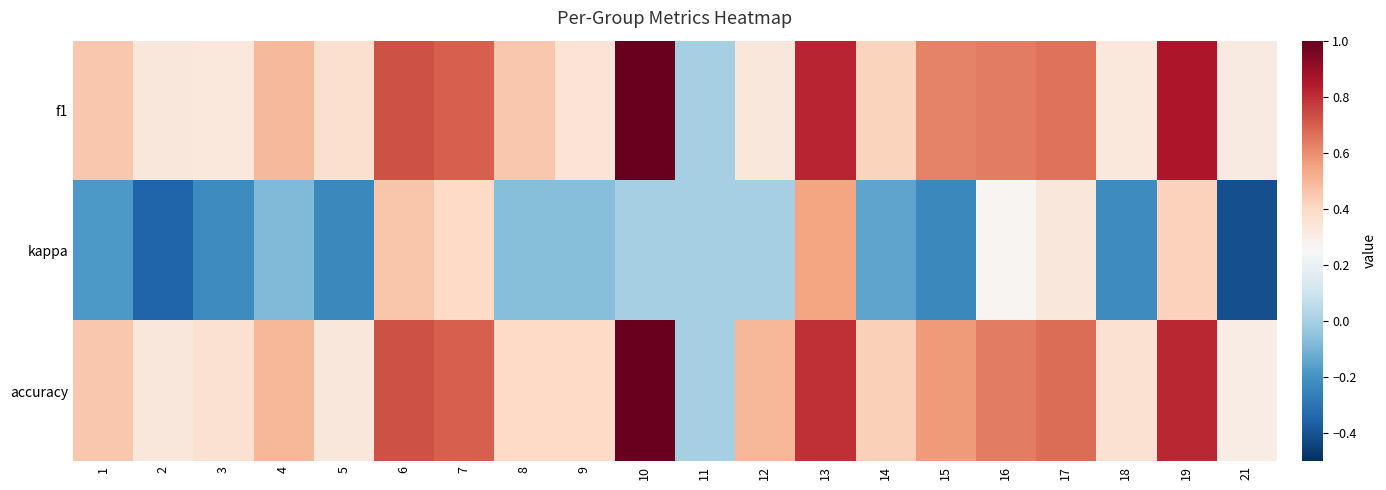

At which category is the sum across all series the highest?

13